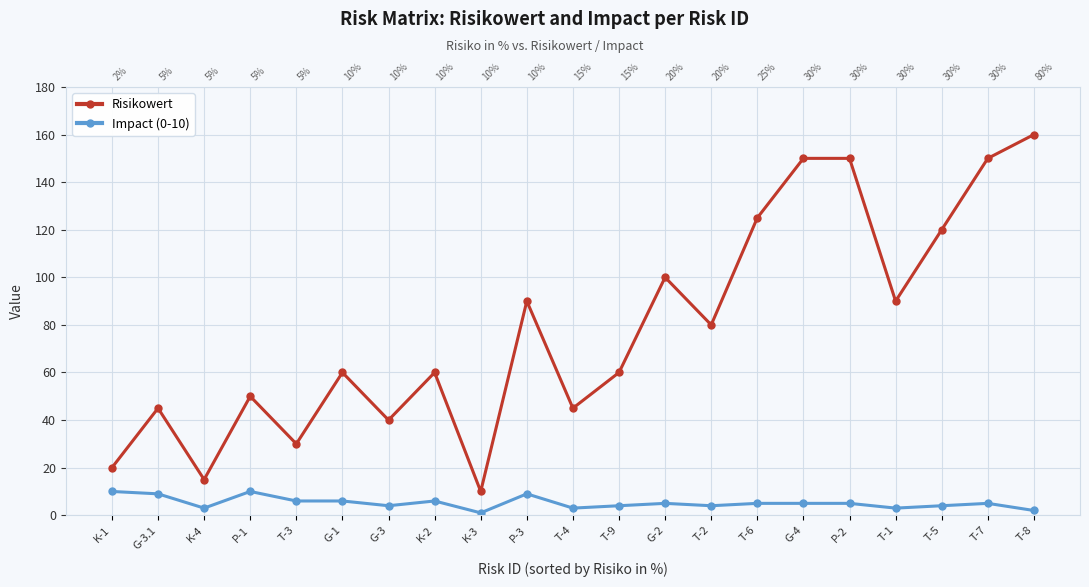

What is the greatest value displayed?

160